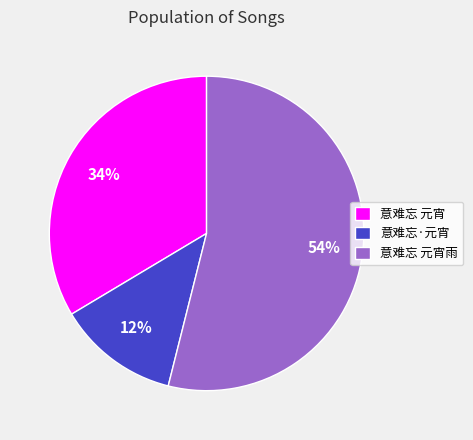

Which category has the smallest portion of the pie?

意难忘·元宵